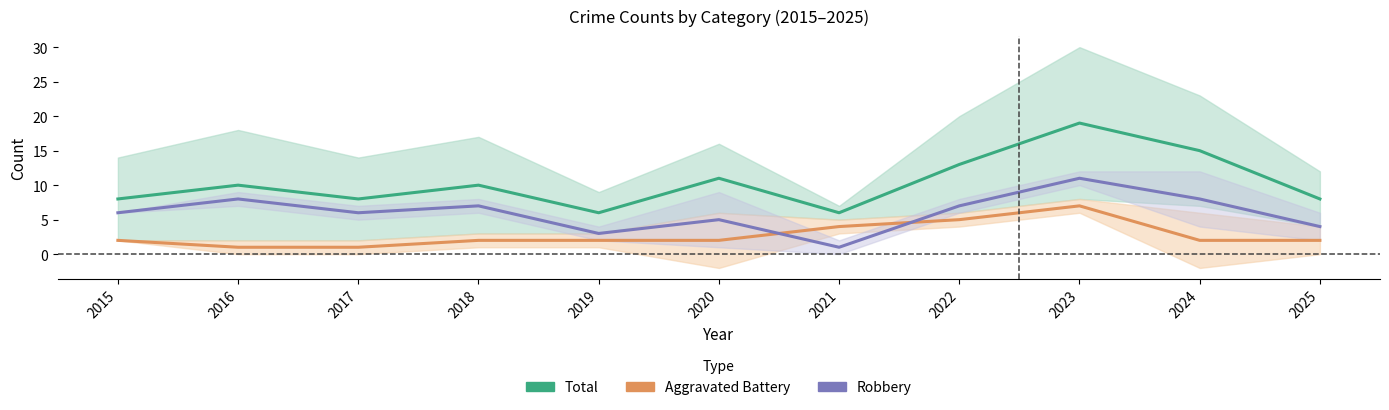

Is it true that Aggravated Battery equals 3 at 2024?

False